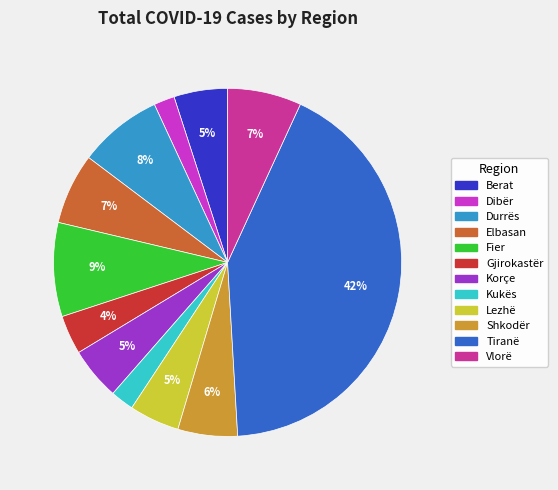

Between Shkodër and Fier, which is larger?

Fier